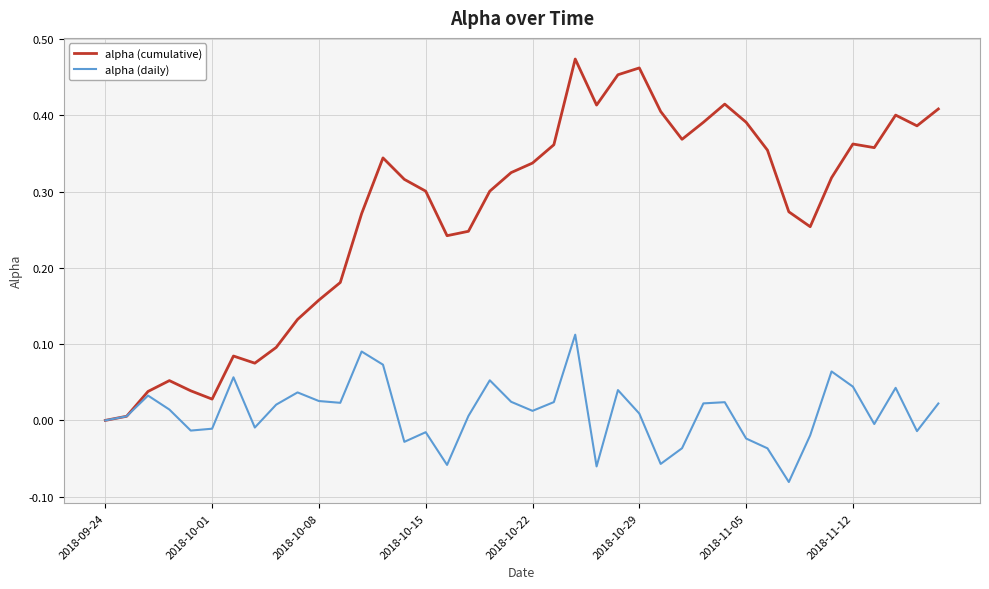

List the series in order of their peak value, lowest first.

alpha (daily), alpha (cumulative)